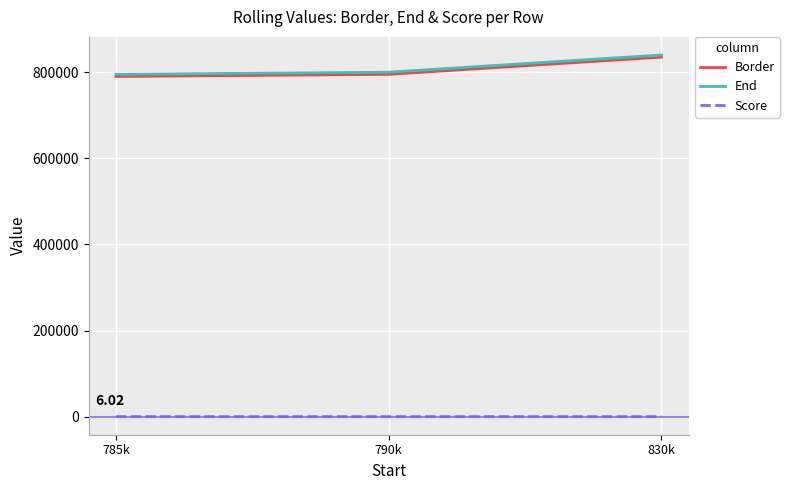

Which category has the highest value in the End series?

830k